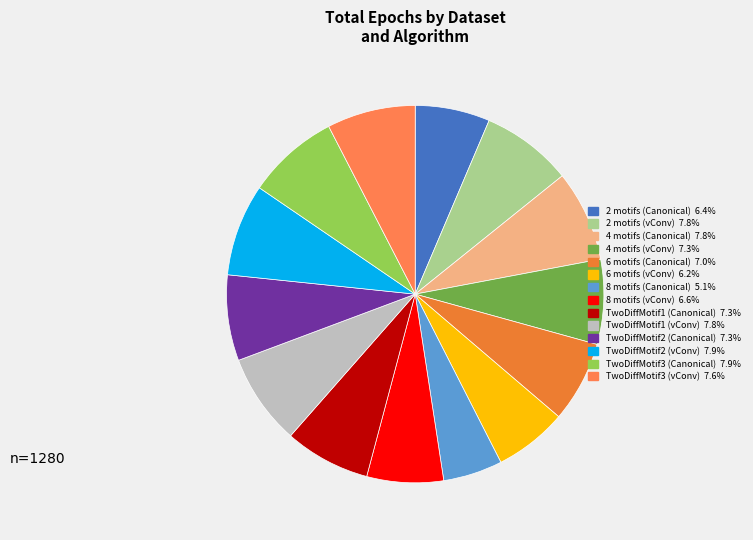

To the nearest percent, what is the difference between the largest and smallest slice percentages?

3%